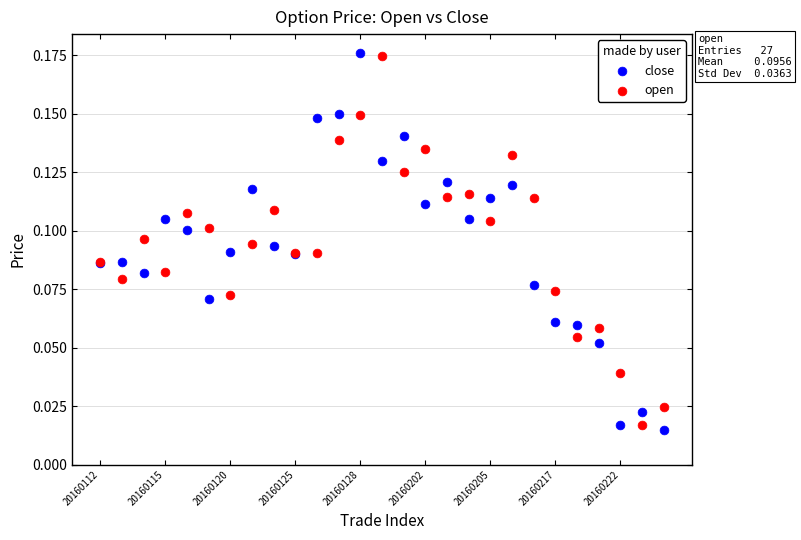

Which series has the largest Y range (max minus min)?

close